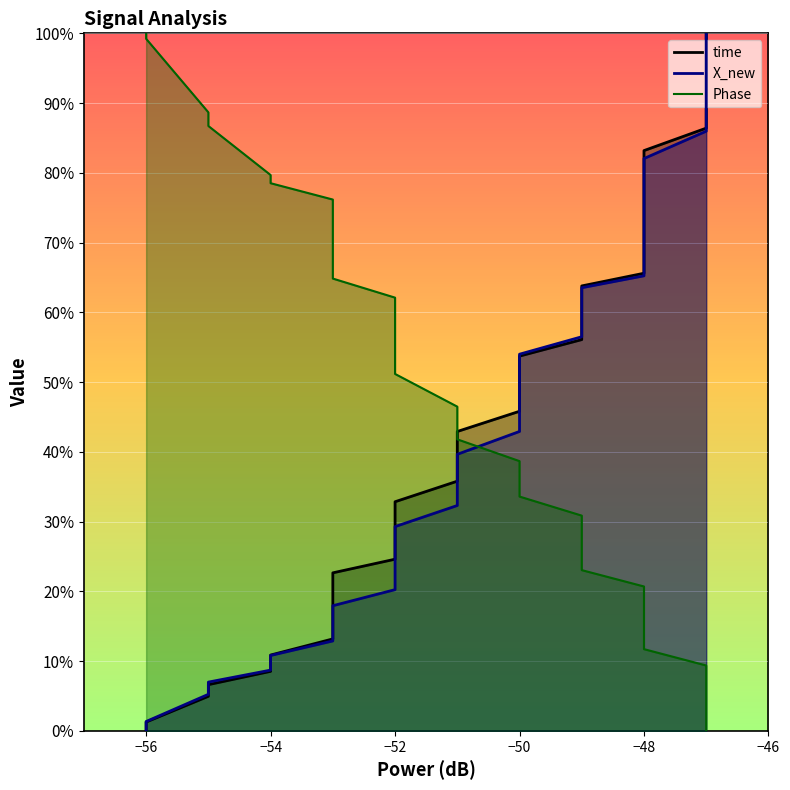

True or false: X_new has more than 2 points higher than both neighbors.

False